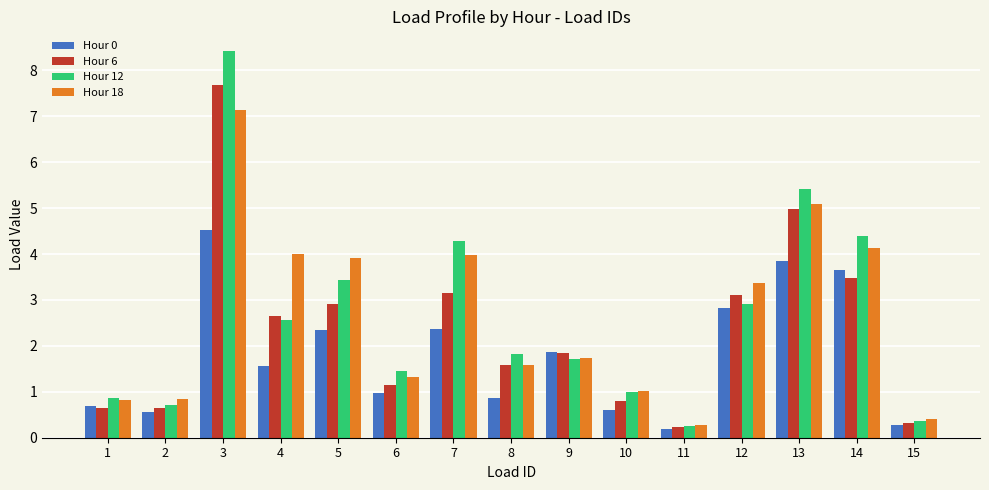

At how many categories does at least one series exceed 0?

15